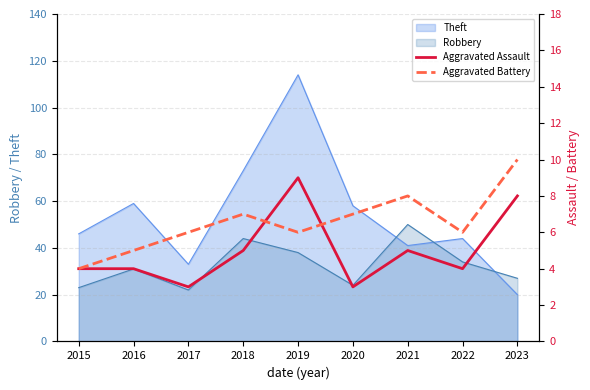

How many data points in Aggravated Assault are above 4?

4